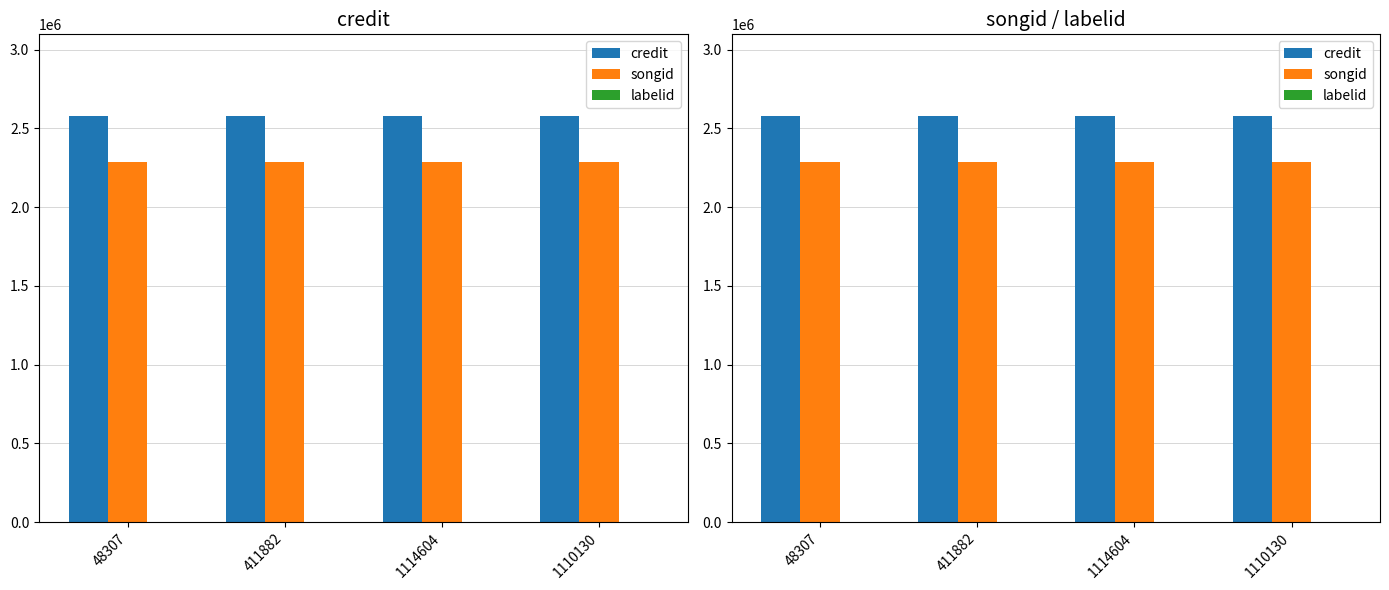

How many categories are shown in the chart?

4